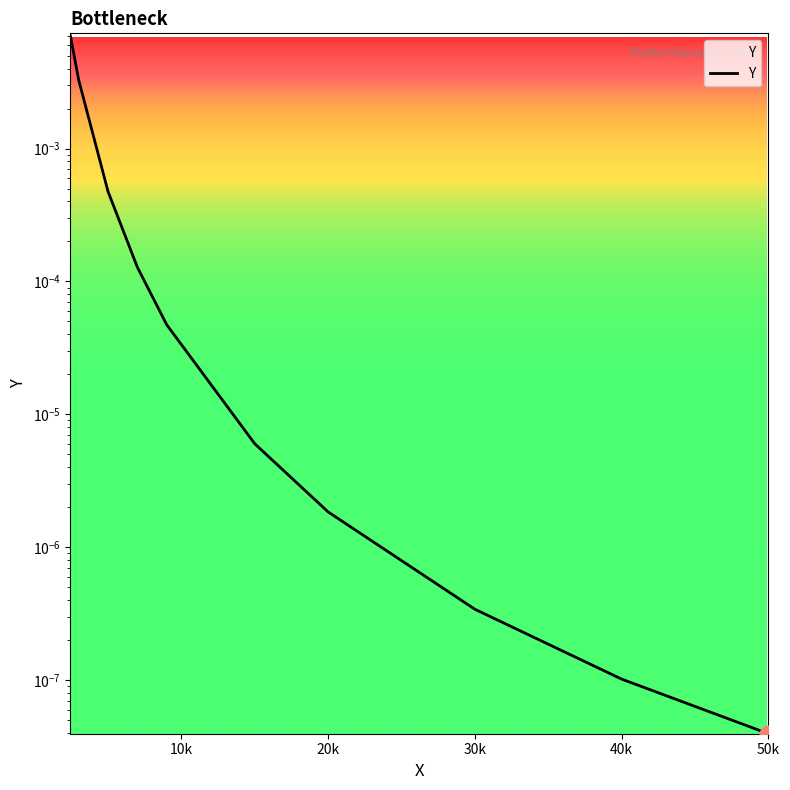

How many lines are shown in the chart?

1